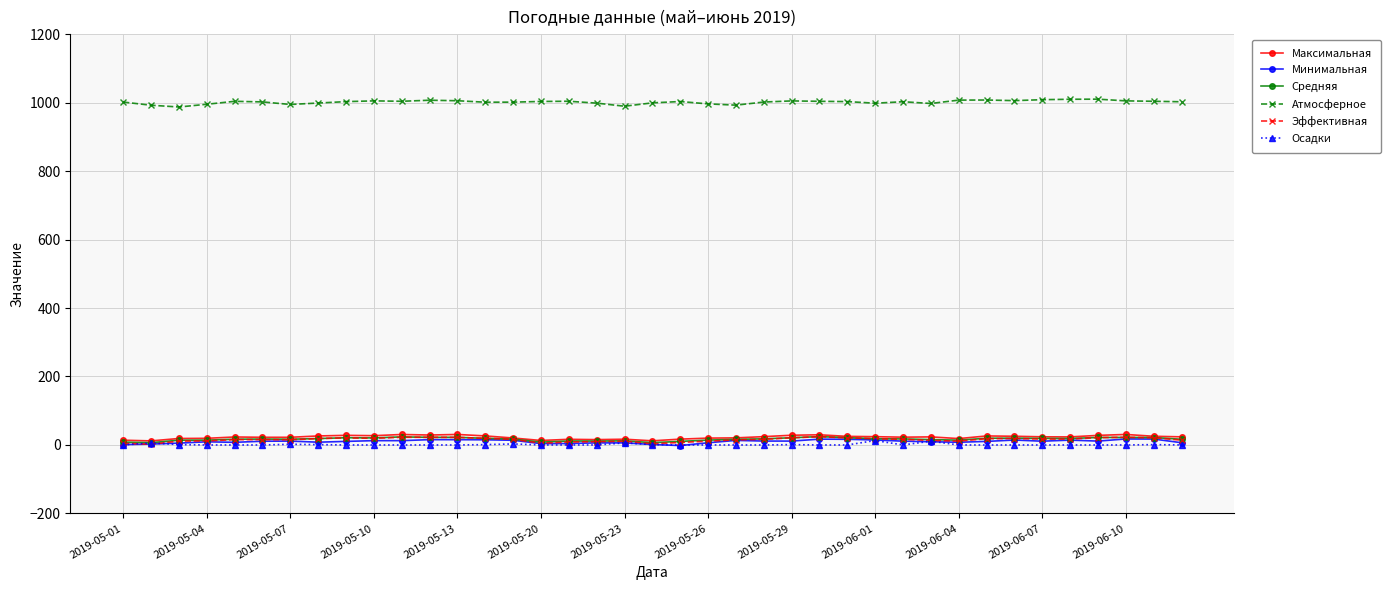

What is the greatest value displayed?

1010.0